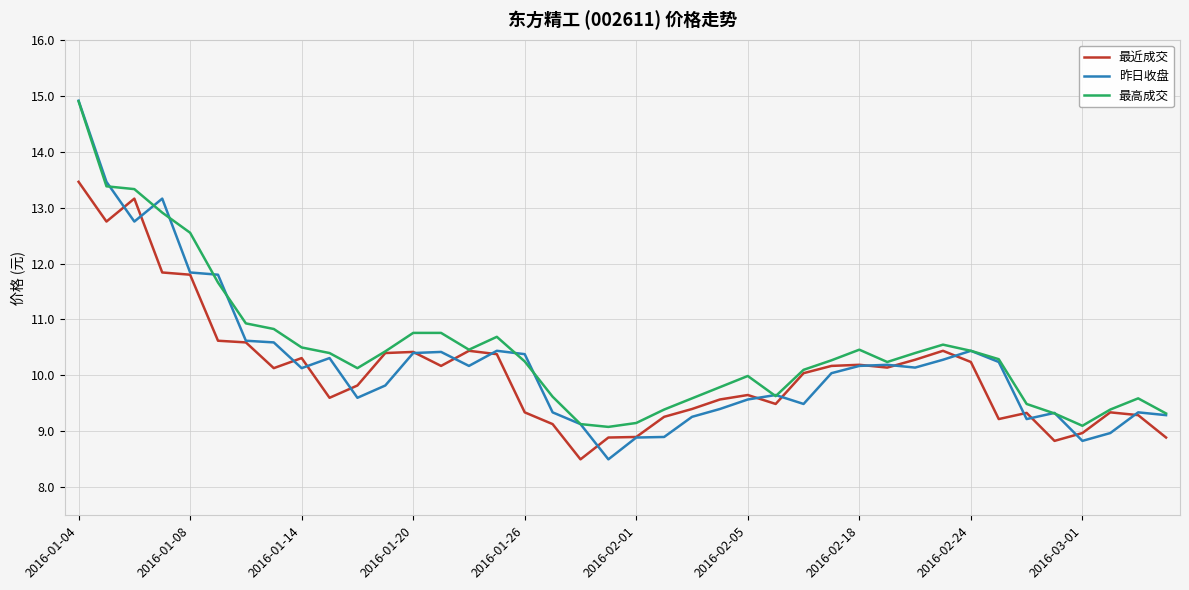

What is the maximum value for 昨日收盘?

14.9